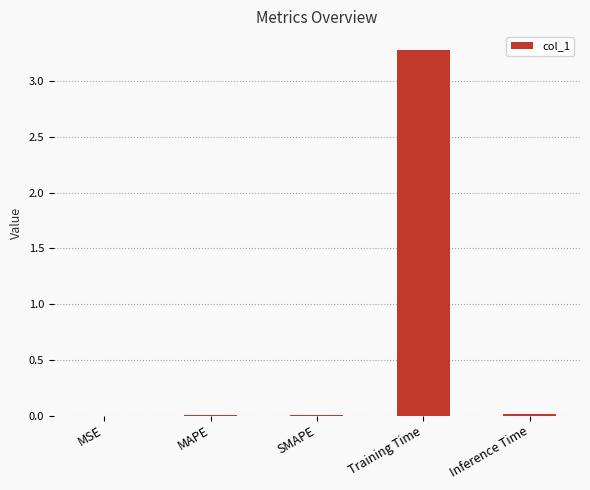

The chart shows a value of 0.0 at SMAPE. True or false?

True